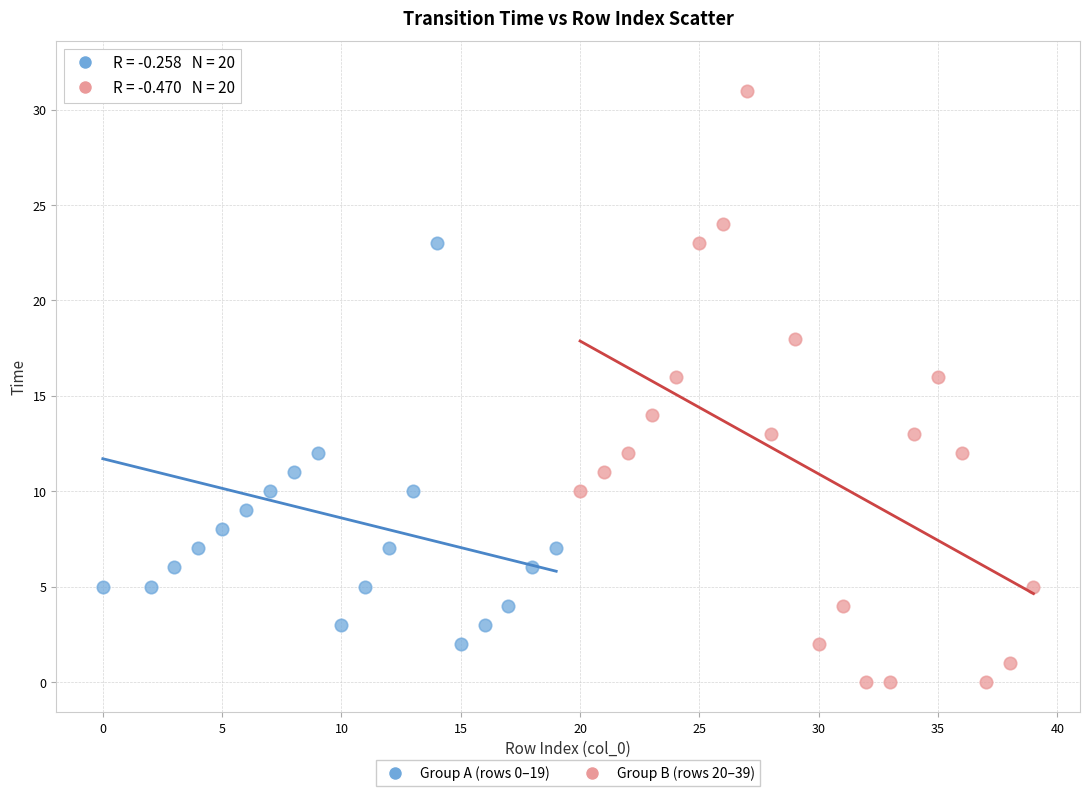

Which series reaches the minimum Y coordinate?

Group B (rows 20–39)